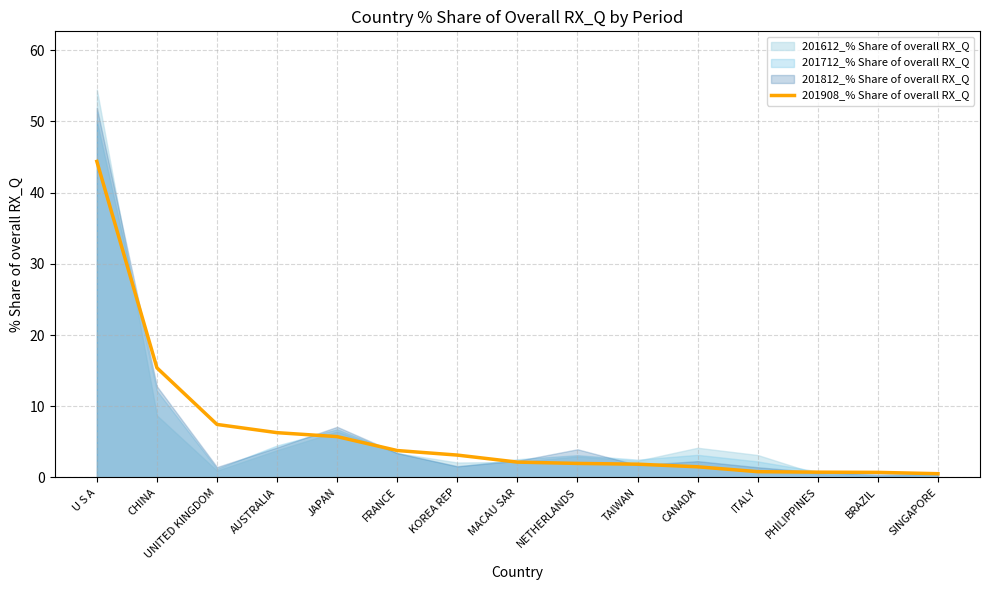

True or false: the data shows 0.7 at SINGAPORE.

False